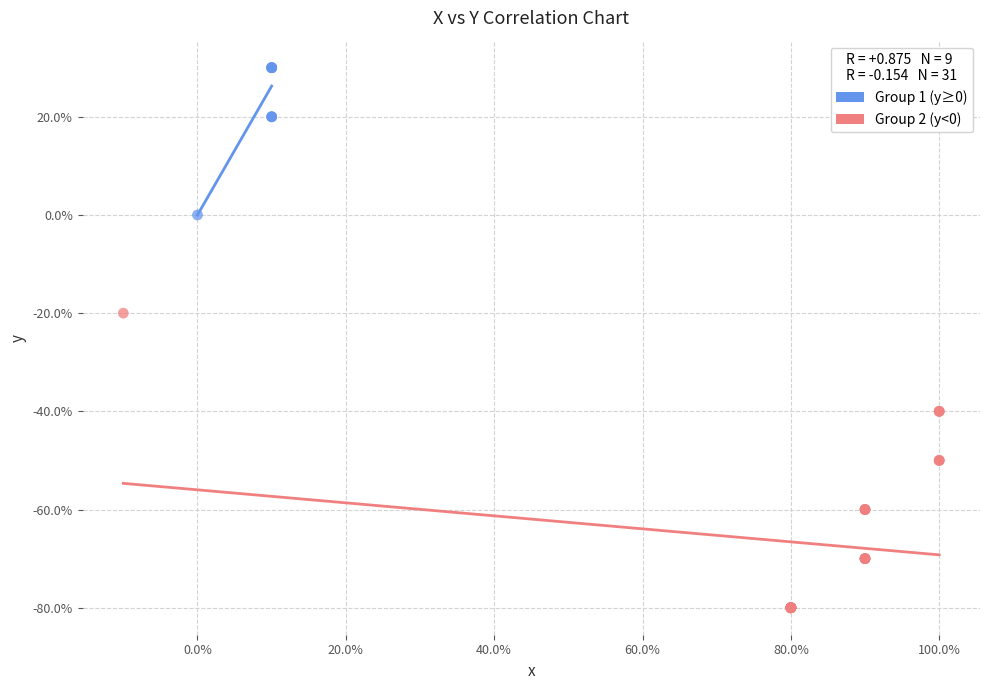

Which series reaches the maximum Y coordinate?

Group 1 (y≥0)